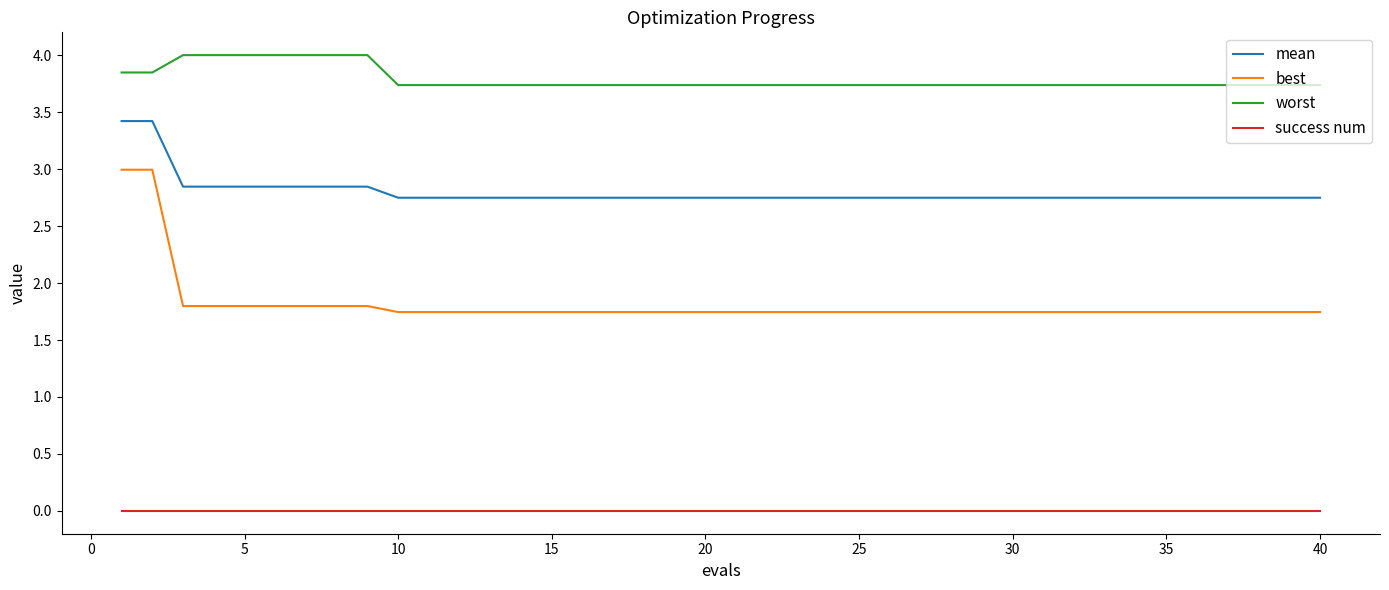

Which series has the largest total across all categories?

worst